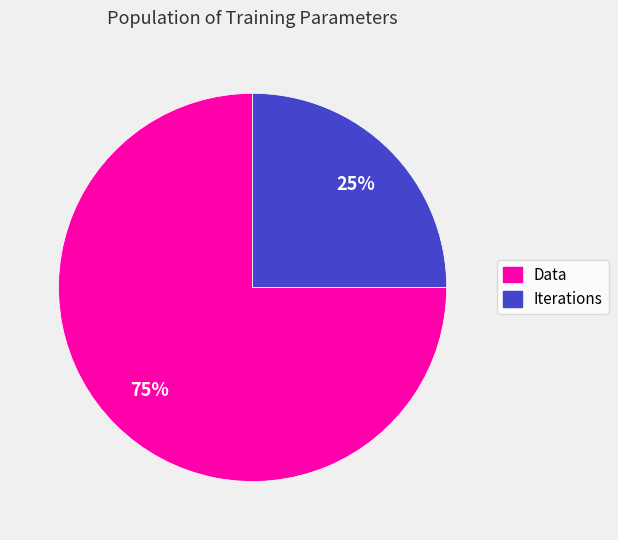

What percentage is the Iterations slice, to the nearest percent?

25%